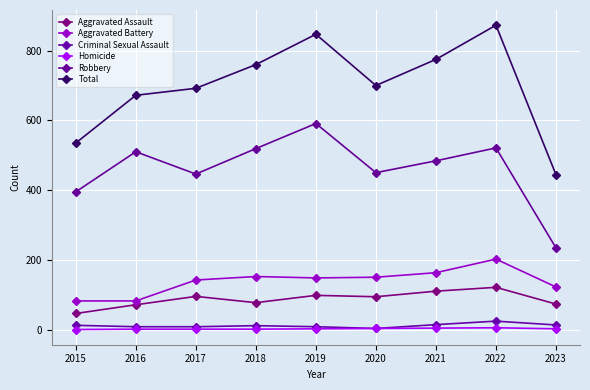

Reading left to right, transcribe all the data shown in this chart.

Aggravated Assault: 46	71	95	77	98	94	110	121	73
Aggravated Battery: 82	82	142	152	148	150	163	202	122
Criminal Sexual Assault: 12	8	8	11	8	3	14	24	13
Homicide: 0	1	1	1	2	3	4	5	2
Robbery: 395	510	446	519	591	450	484	521	234
Total: 535	672	692	760	847	700	775	873	444